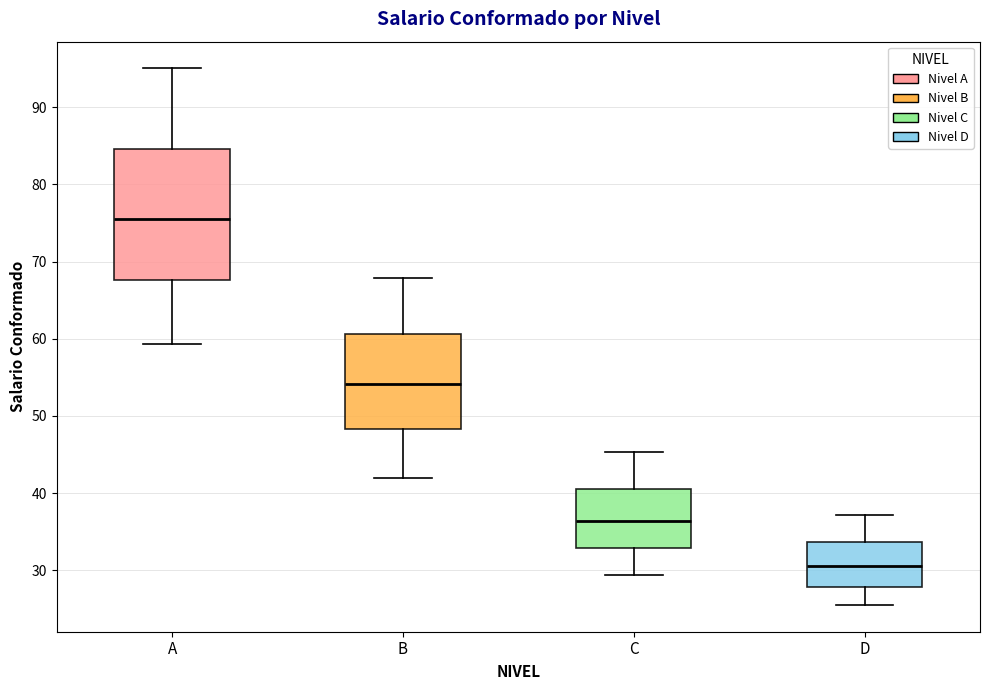

Reading left to right, read every box against the y-axis: the position of its median line, the range the box covers, and the ends of its whiskers. The values are not printed on the chart, so give them approximately, as read against the axis.

A: median 76, box 68 to 85, whiskers 59 to 95
B: median 54, box 48 to 61, whiskers 42 to 68
C: median 36, box 33 to 41, whiskers 29 to 45
D: median 31, box 28 to 34, whiskers 26 to 37